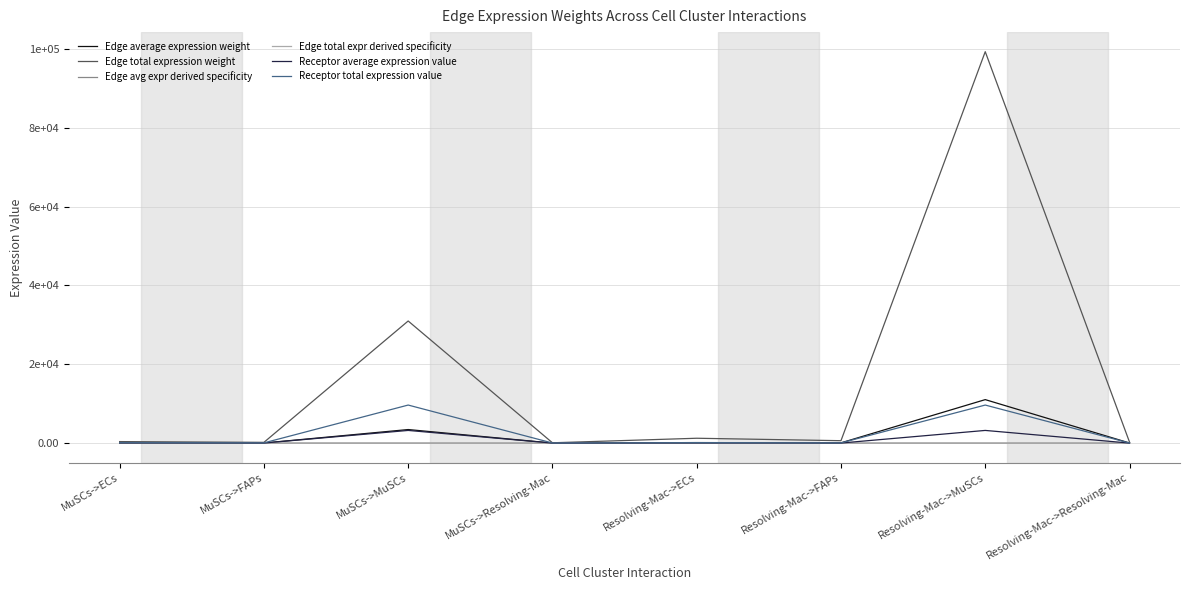

In Receptor average expression value, how many points are lower than both neighbors (excluding endpoints)?

3